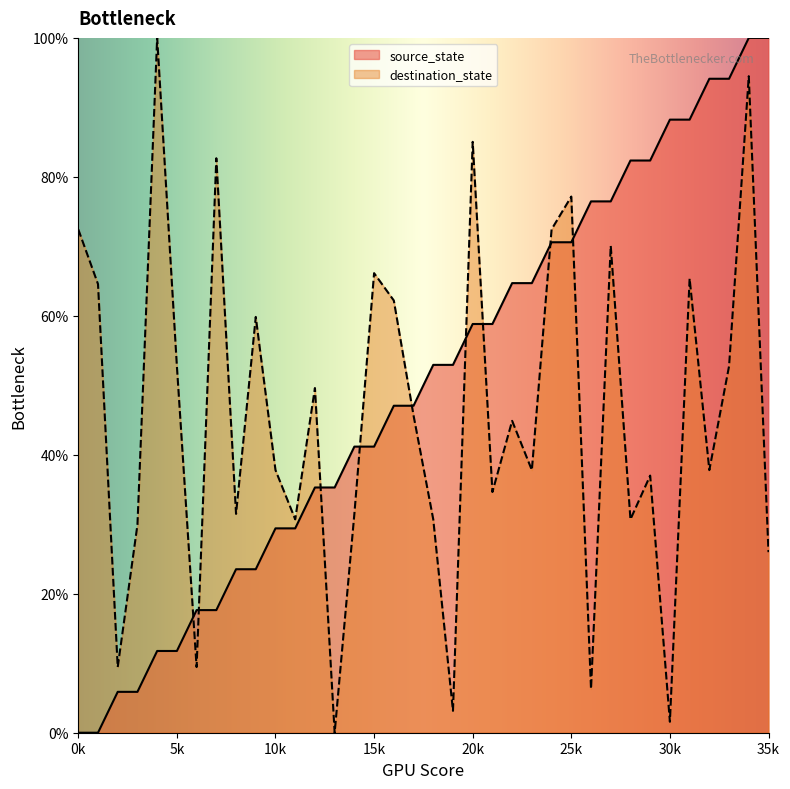

What is the difference between the highest and lowest values at 35k?

74.0